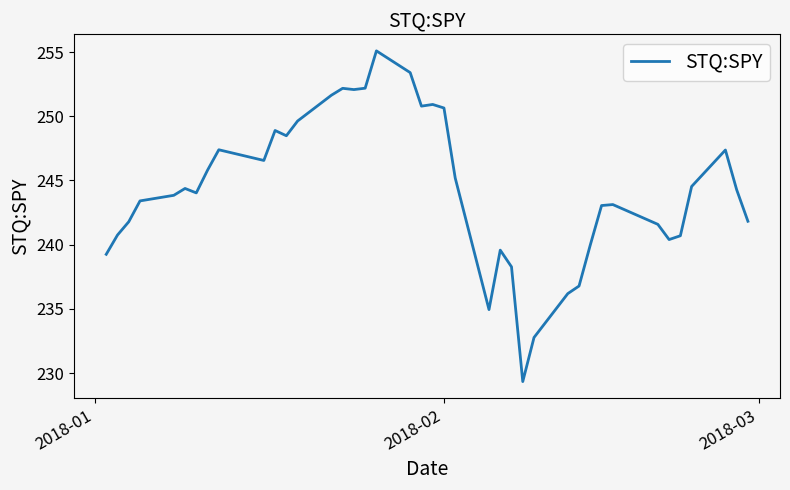

What is the difference between the maximum and minimum values?

25.8